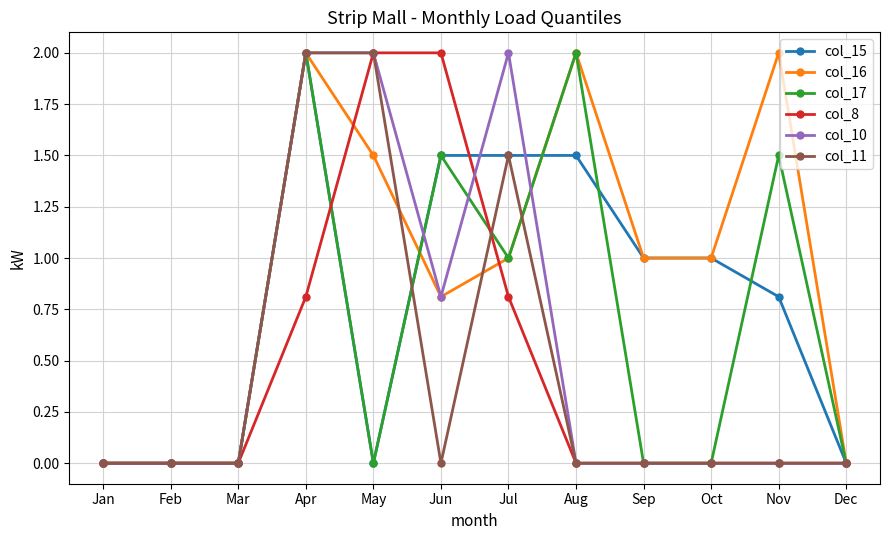

What is the difference between the maximum and minimum values in the col_8 series?

2.0